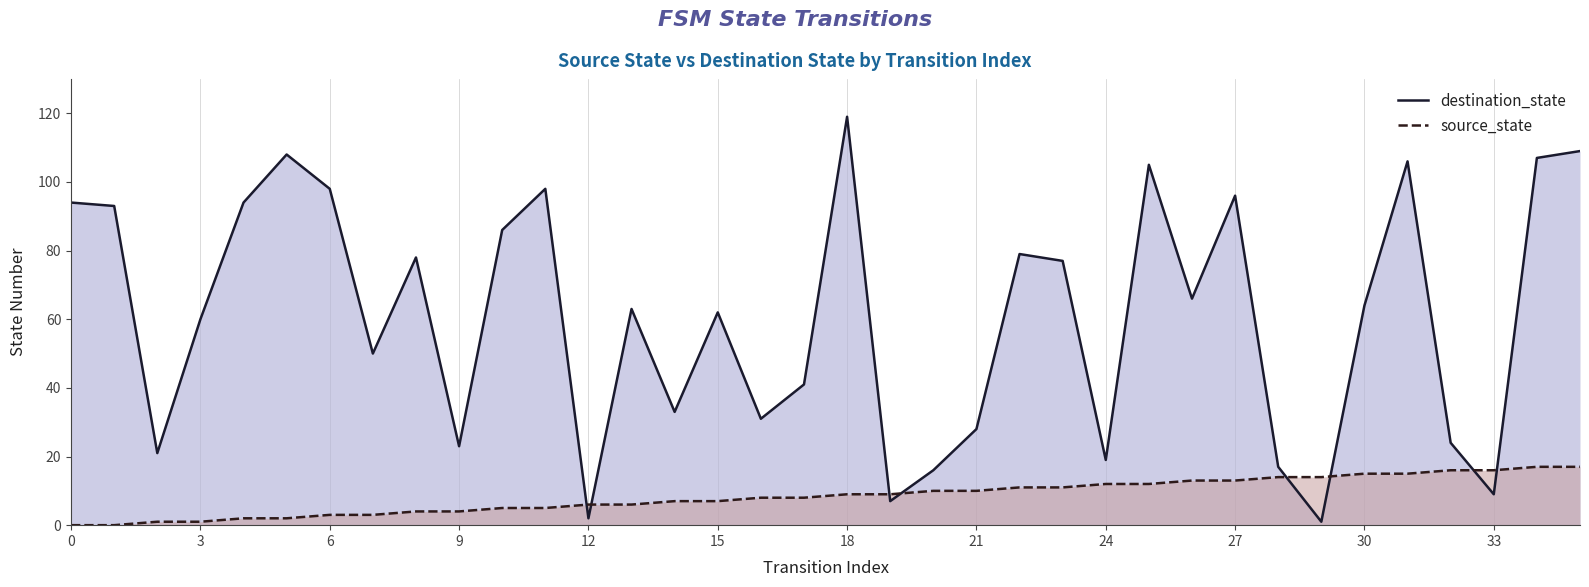

Reading left to right, extract all data points from this chart.

destination_state: 94	93	21	60	94	108	98	50	78	23	86	98	2	63	33	62	31	41	119	7	16	28	79	77	19	105	66	96	17	1	64	106	24	9	107	109
source_state: 0	0	1	1	2	2	3	3	4	4	5	5	6	6	7	7	8	8	9	9	10	10	11	11	12	12	13	13	14	14	15	15	16	16	17	17